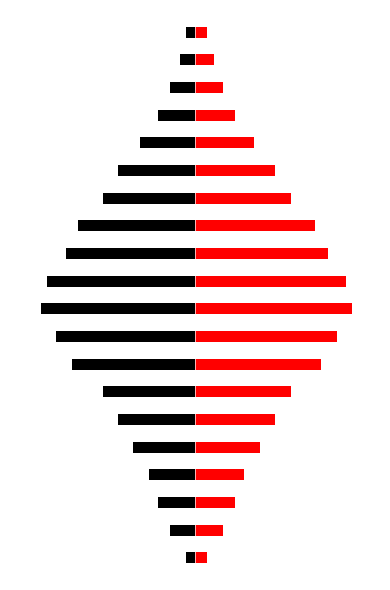

How many bars are there in each group?

2